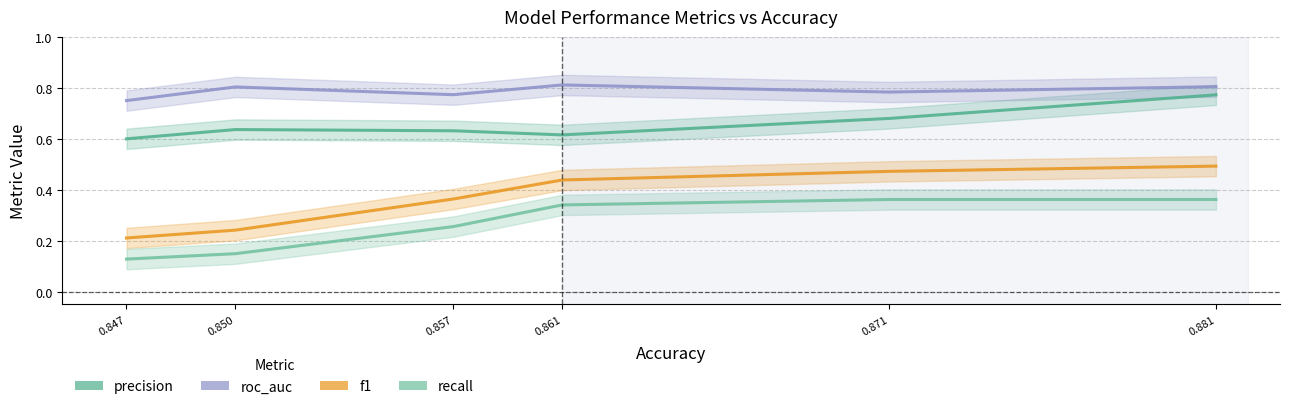

Reading left to right, extract all data points from this chart.

precision: 0.847=0.6	0.850=0.6	0.857=0.6	0.861=0.6	0.871=0.7	0.881=0.8
roc_auc: 0.847=0.8	0.850=0.8	0.857=0.8	0.861=0.8	0.871=0.8	0.881=0.8
f1: 0.847=0.2	0.850=0.2	0.857=0.4	0.861=0.4	0.871=0.5	0.881=0.5
recall: 0.847=0.1	0.850=0.1	0.857=0.3	0.861=0.3	0.871=0.4	0.881=0.4